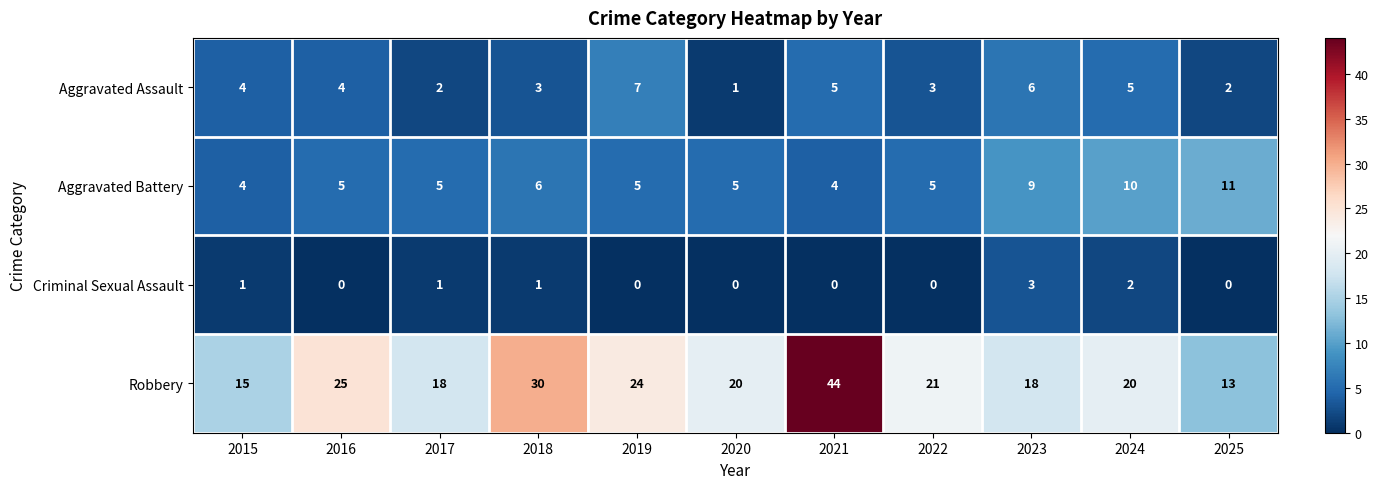

Which series has the widest spread of values?

Robbery